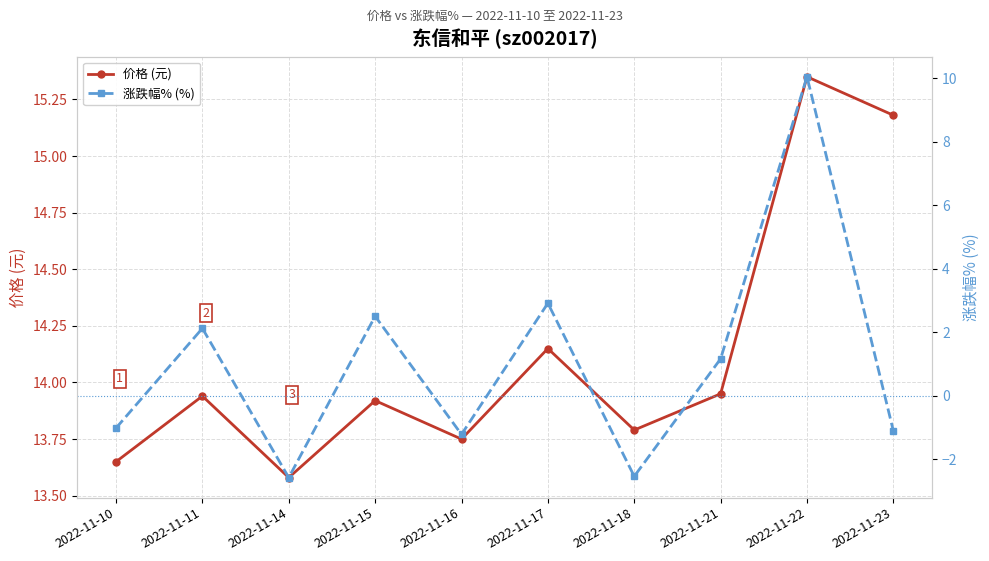

Is it true that 涨跌幅% (%) equals 16.8 at 2022-11-22?

False